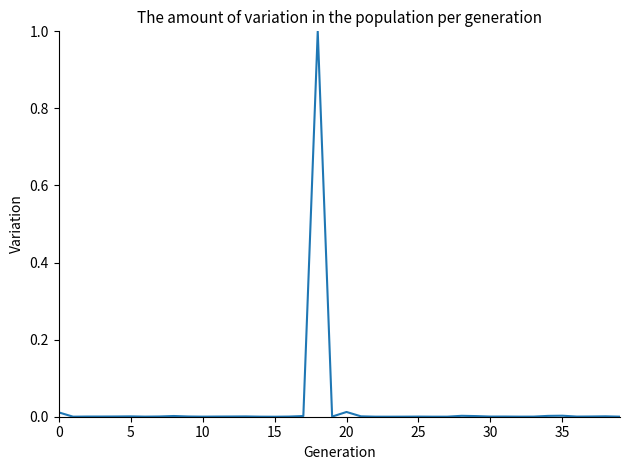

Is this an area chart (filled region under the line)?

No